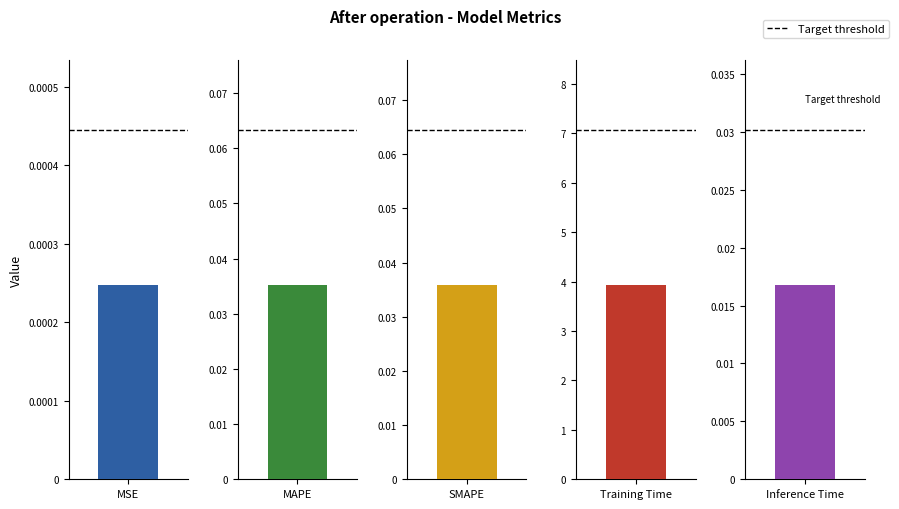

List the labels in order of value, smallest first.

MSE, Inference Time, MAPE, SMAPE, Training Time